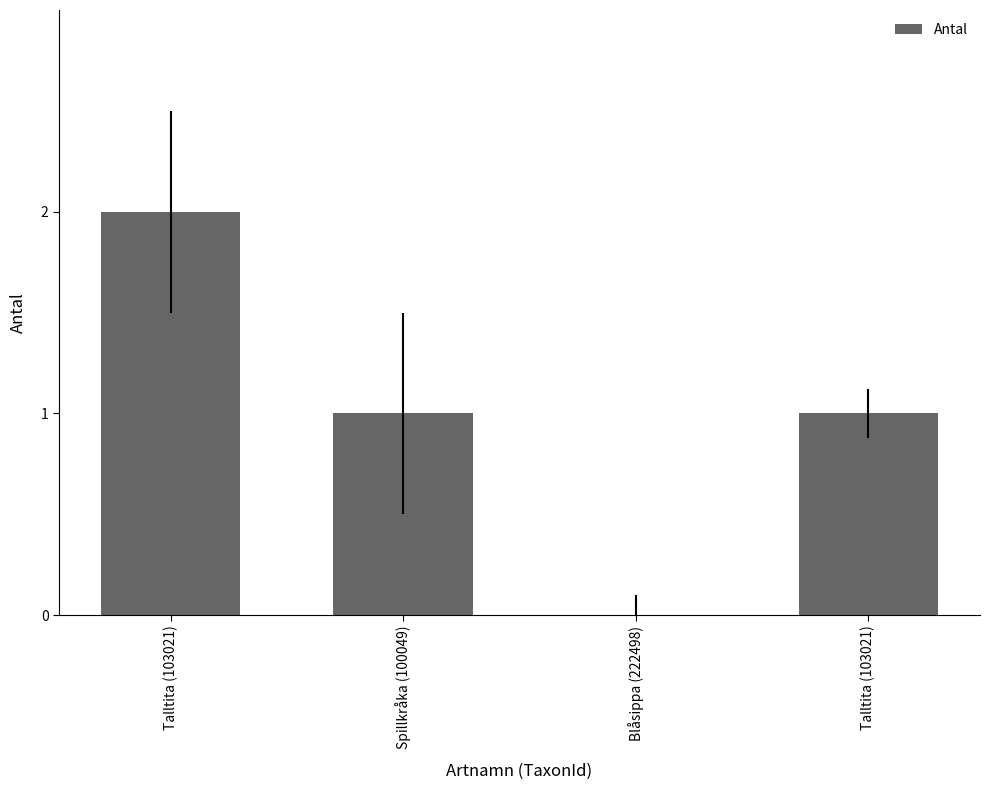

Which category has the lowest value across all series?

Blåsippa (222498)